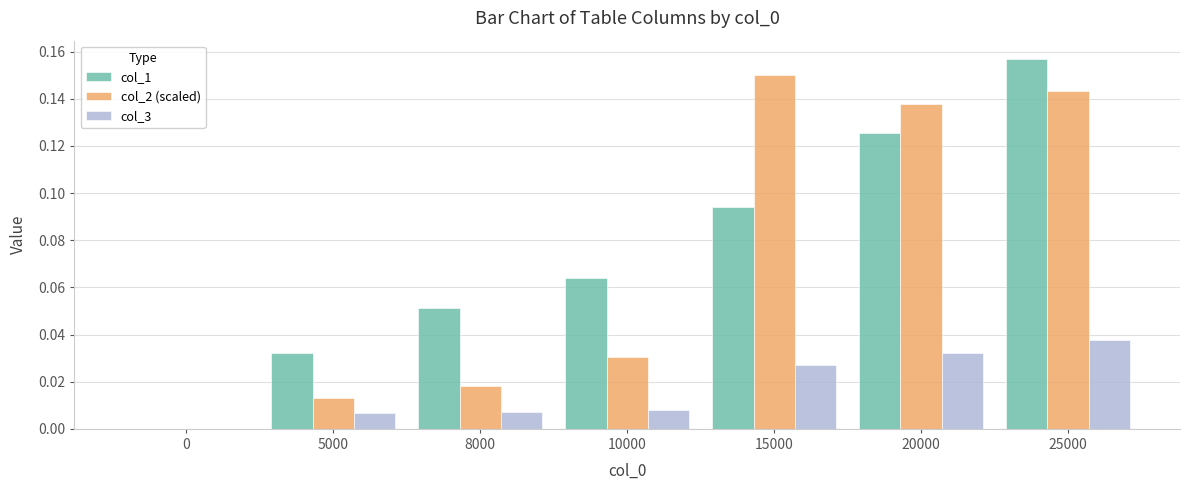

What is the sum of all col_1 values?

0.5